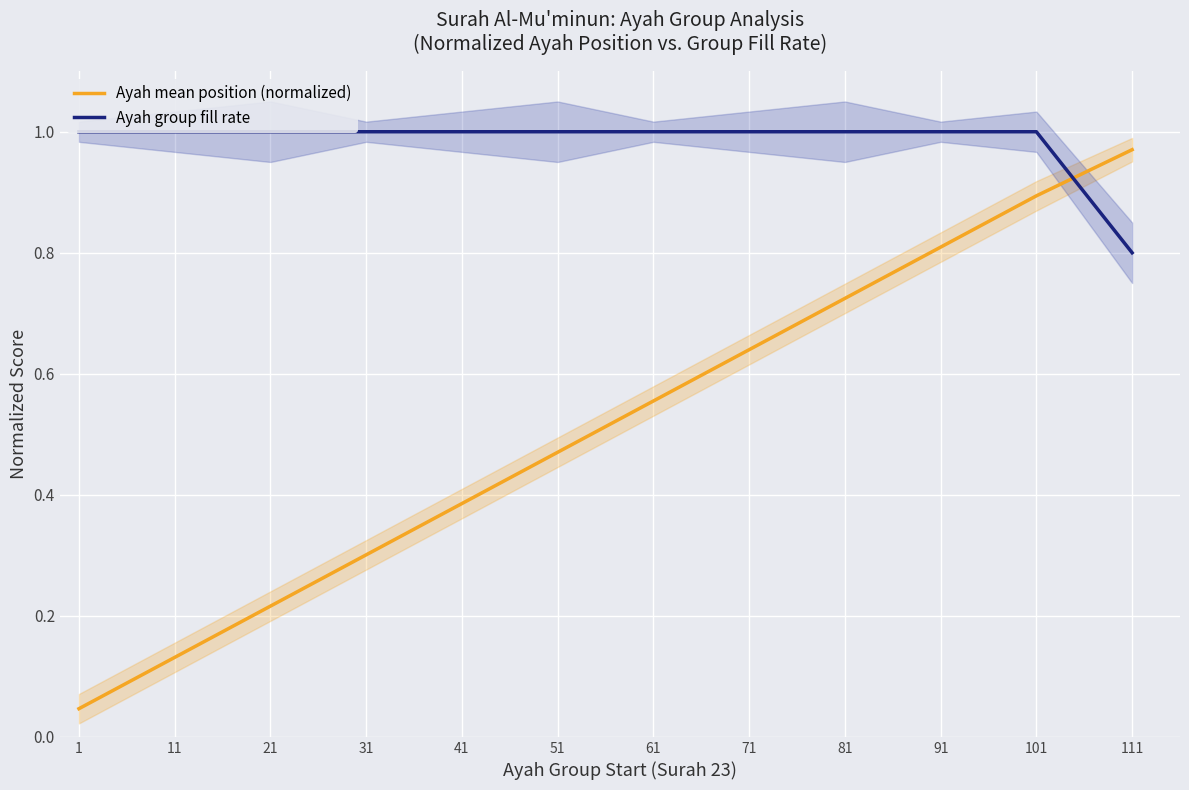

List the series in order of their peak value, highest first.

Ayah group fill rate, Ayah mean position (normalized)